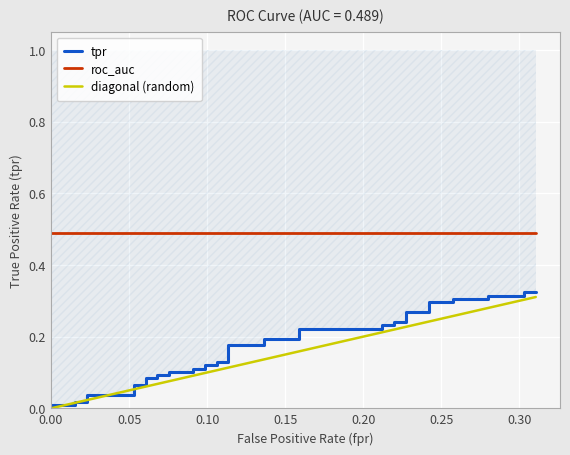

How many values in diagonal (random) are above zero?

39